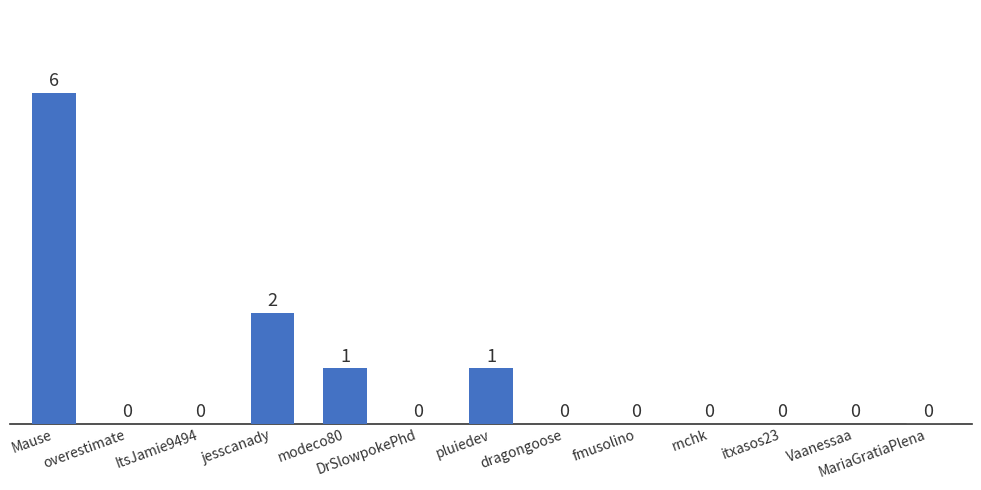

Reading left to right, extract all data points from this chart.

6	0	0	2	1	0	1	0	0	0	0	0